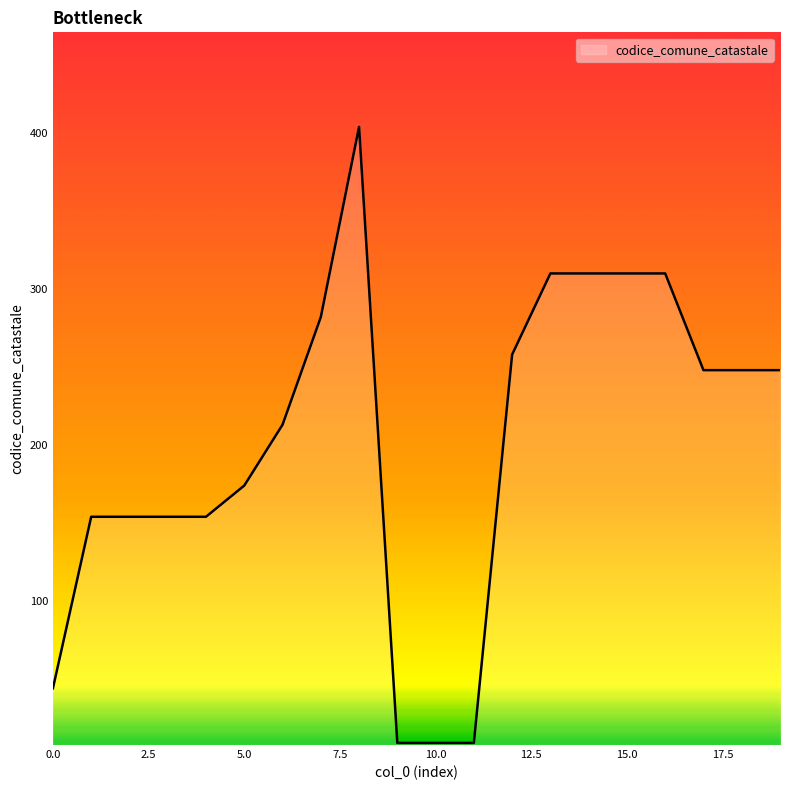

What is the greatest value displayed?

404